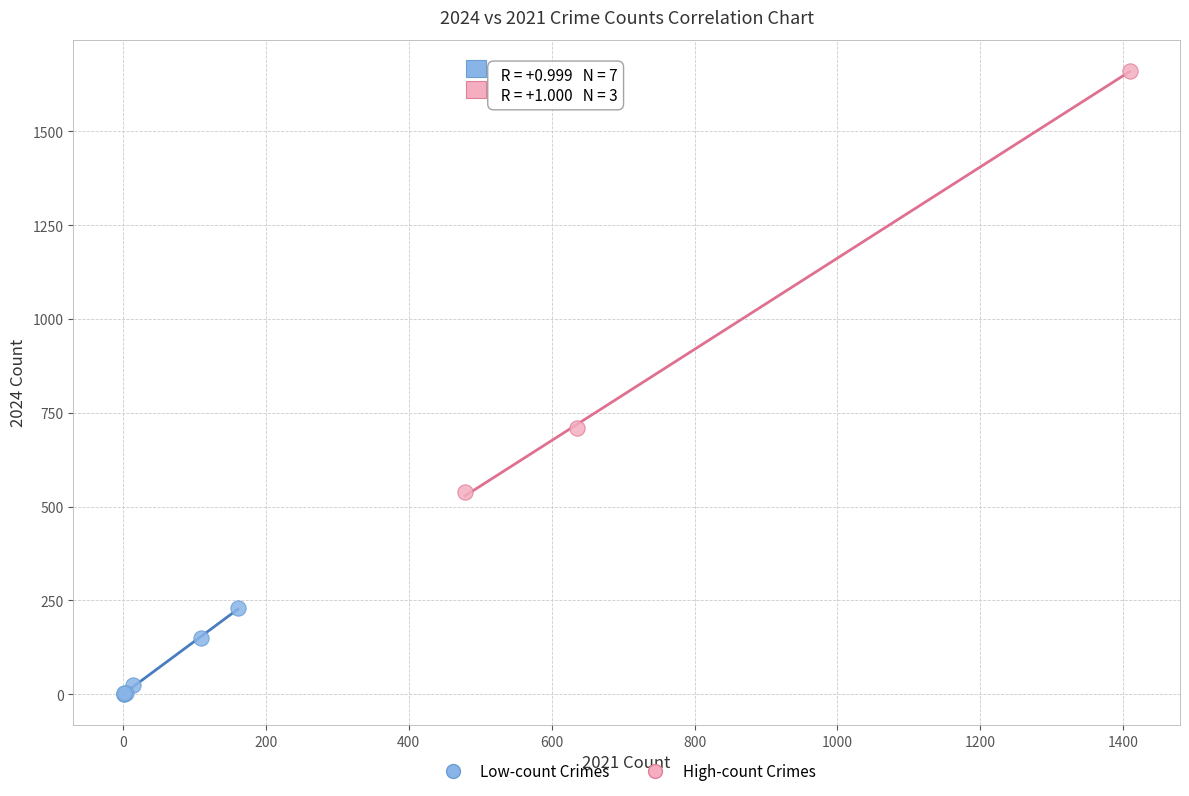

Which series has the largest Y range (max minus min)?

High-count Crimes